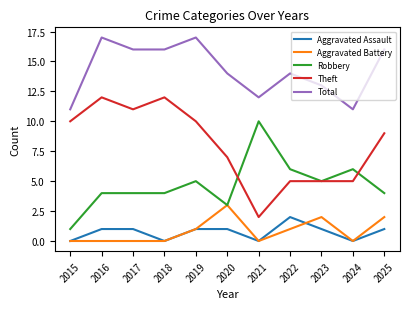

True or false: Aggravated Assault and Total cross at least once.

False